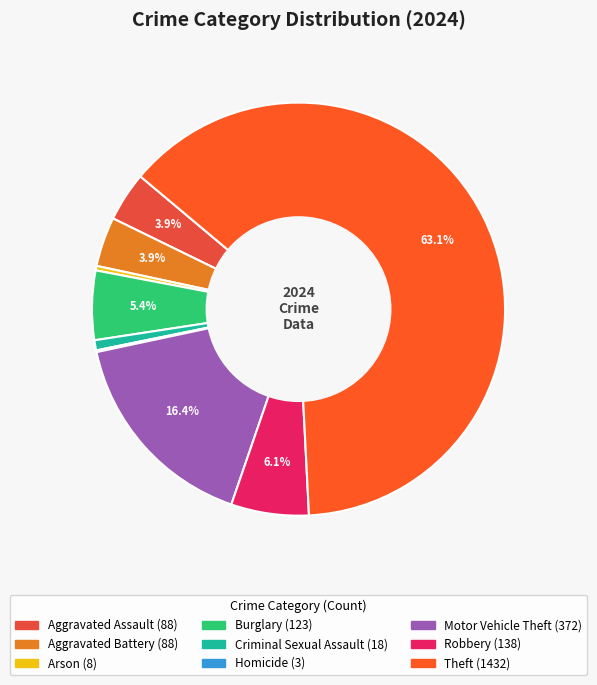

Which category has the smallest portion of the pie?

Homicide